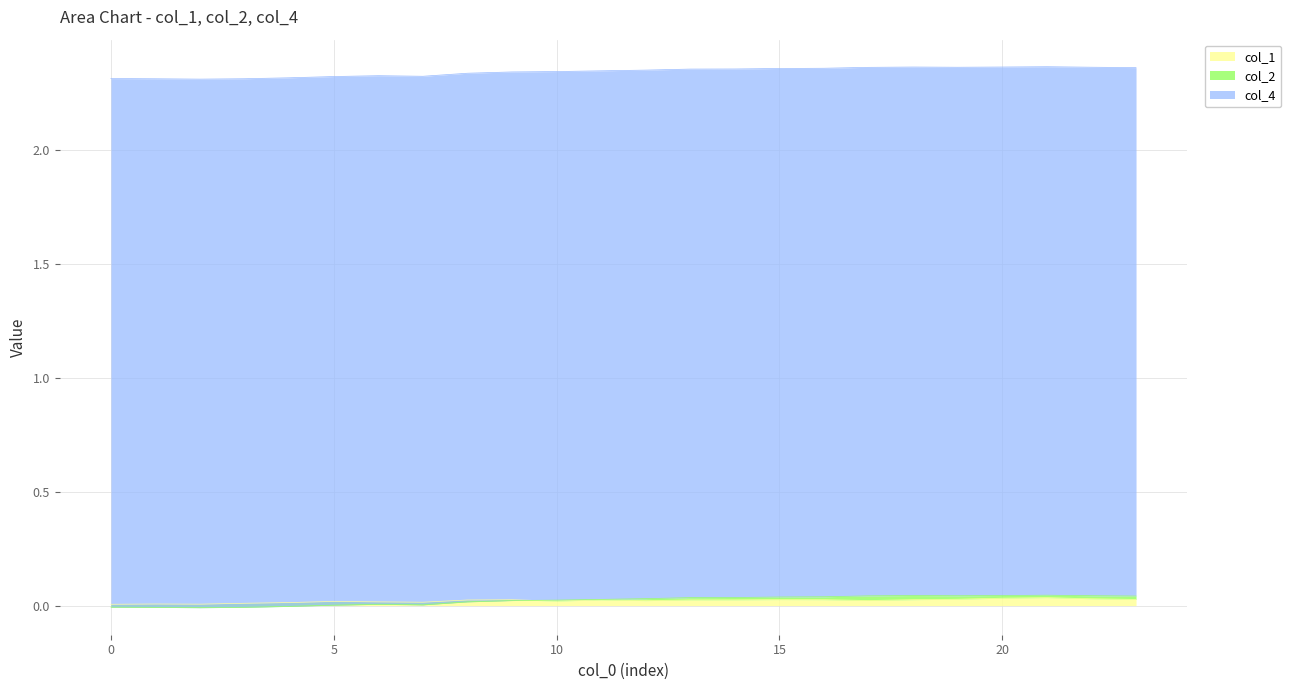

Is it true that col_1 equals 0.0 at 5?

True